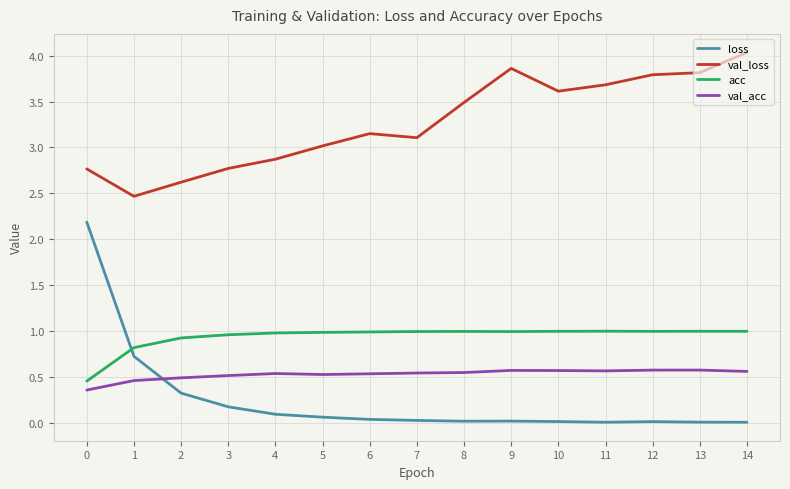

What are all the series names shown in the legend?

loss, val_loss, acc, val_acc